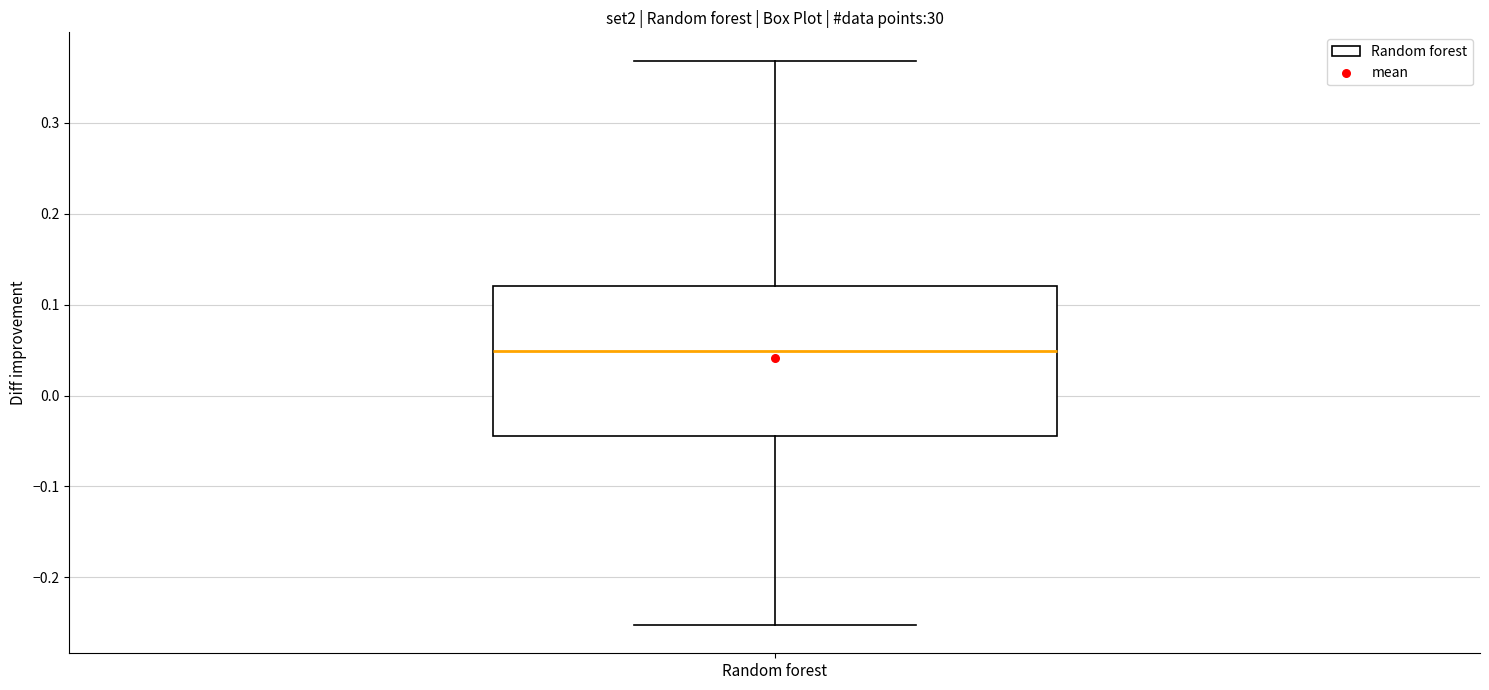

Read this box plot against the y-axis: the position of the median line, the range covered by the box, and the ends of both whiskers. The values are not printed on the chart, so give them approximately, as read against the axis.

median 0.05, box -0.05 to 0.12, whiskers -0.25 to 0.37